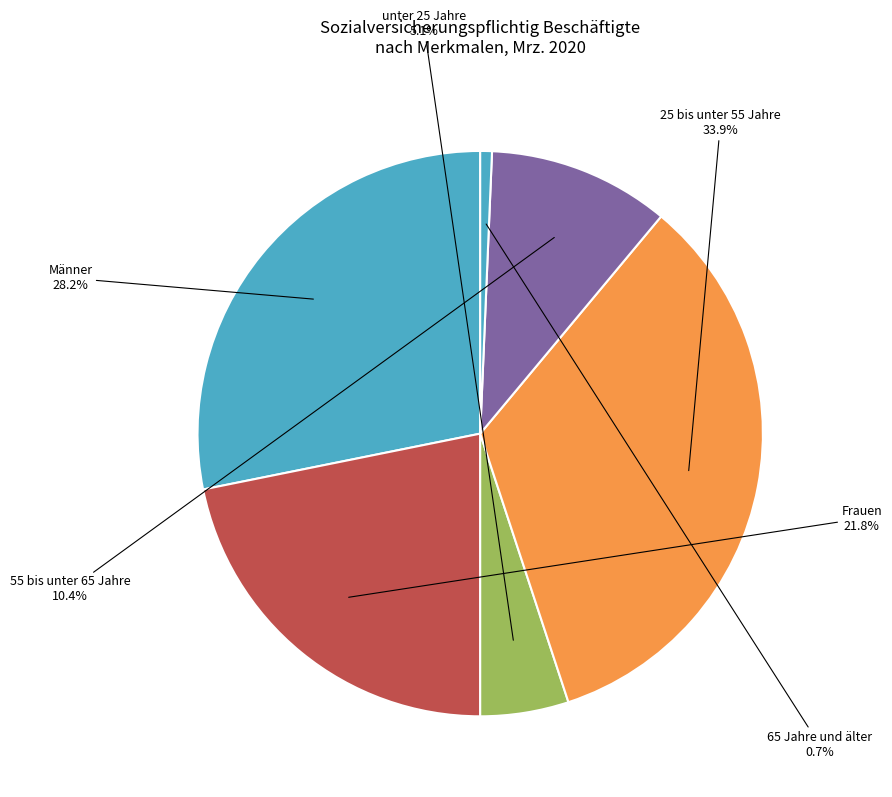

How many slices are in this pie chart?

6